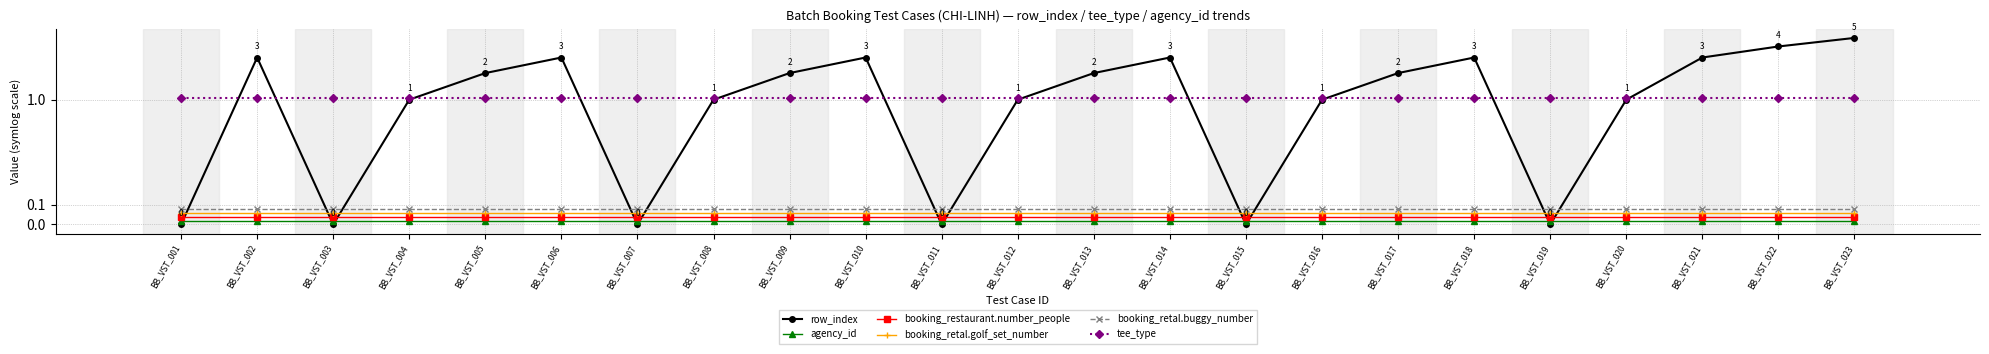

The value of row_index at BB_VST_011 is 0.0. True or false?

True